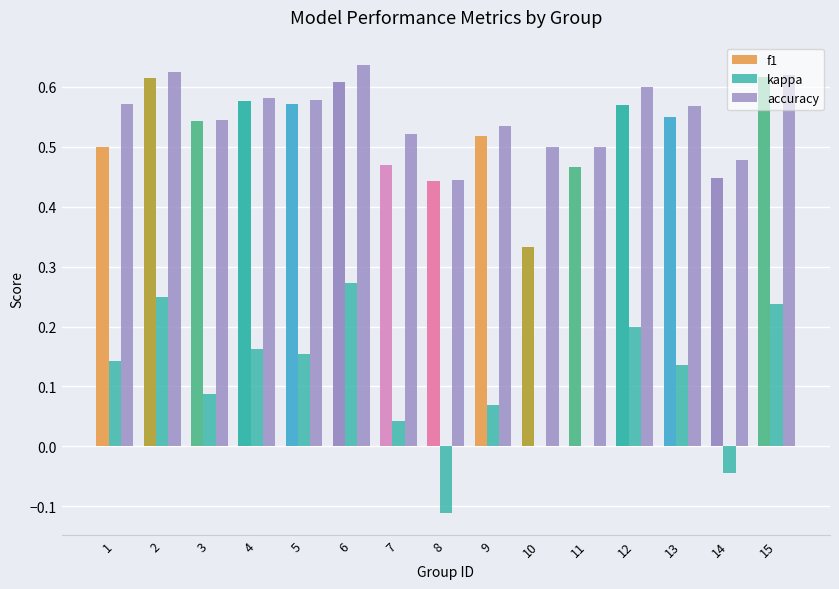

How many series are shown in this chart?

3